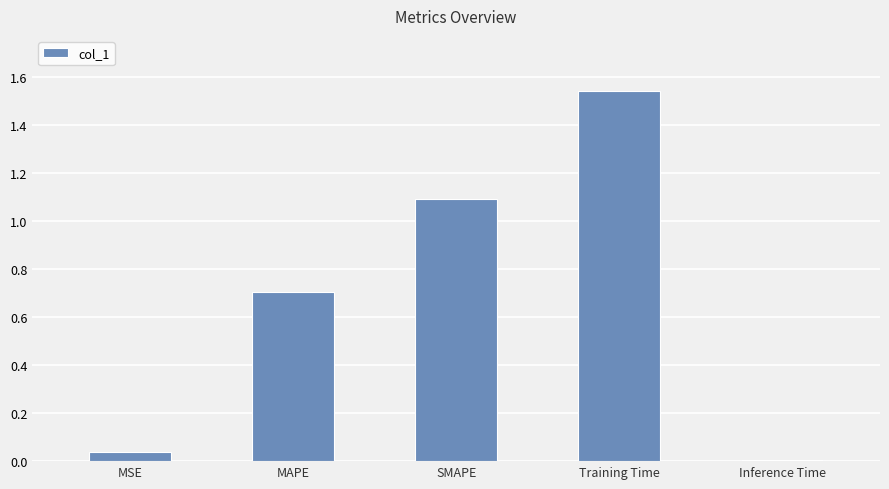

What is the change in value from MSE to Training Time?

+1.5